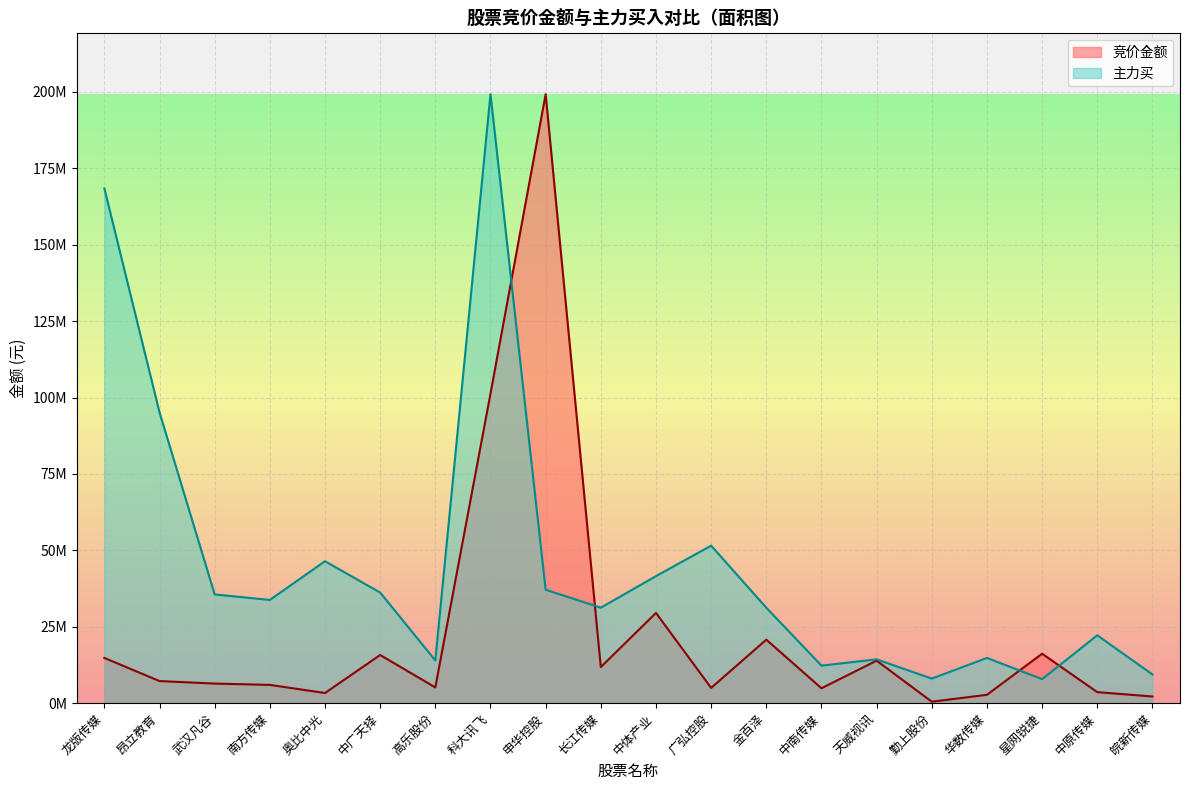

Which category has the highest value in the 竞价金额 series?

申华控股